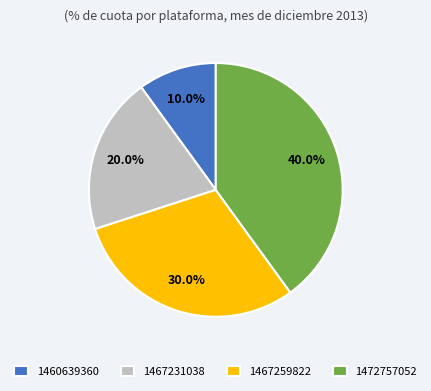

To the nearest percent, what is the difference between the largest and smallest slice percentages?

30%